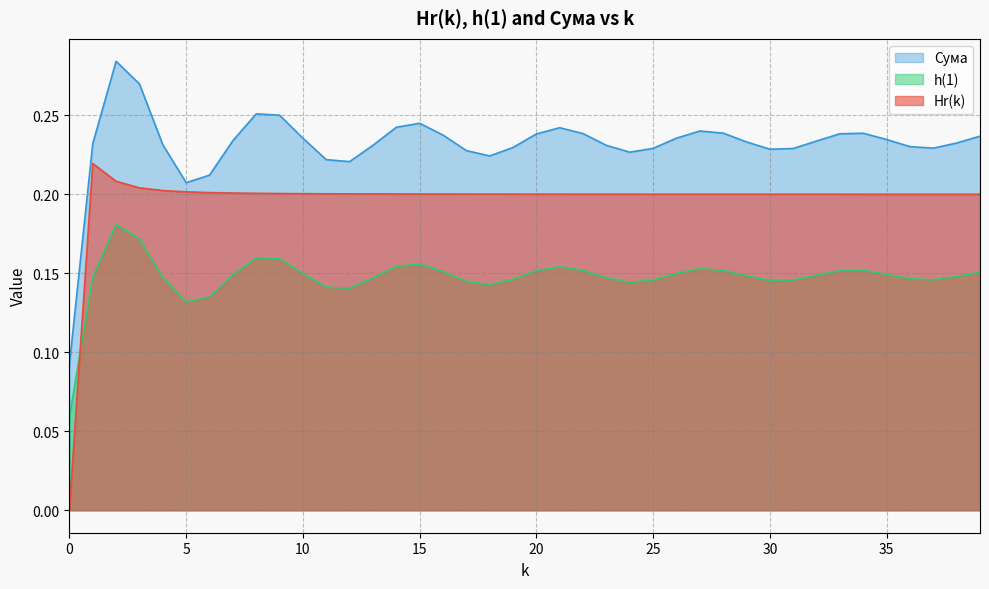

What is the sum of the Сума values at 6 and 15?

0.3